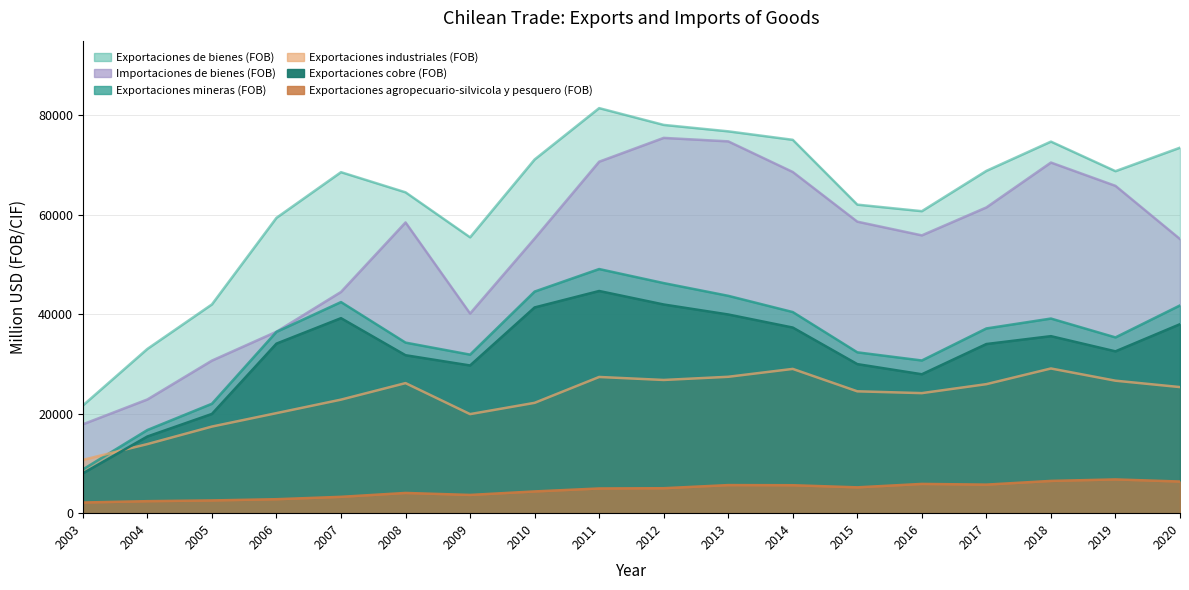

At which category does the chart reach its minimum across all series?

2003